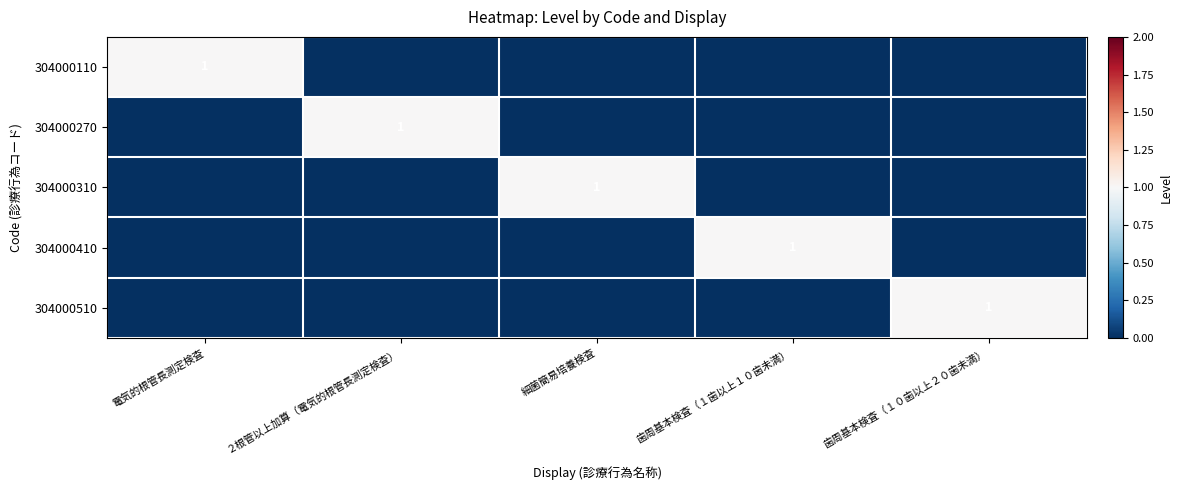

Is it true that 304000410 equals 0 at 歯周基本検査（１０歯以上２０歯未満）?

True